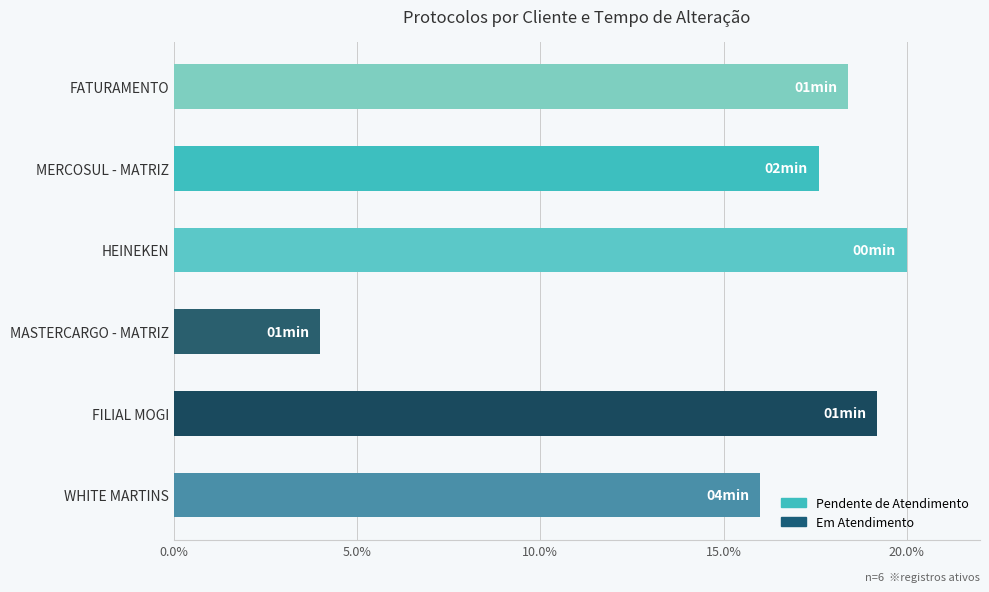

Reading bottom to top, list all the values displayed in this chart.

WHITE MARTINS=16.0	FILIAL MOGI=19.2	MASTERCARGO - MATRIZ=4.0	HEINEKEN=20.0	MERCOSUL - MATRIZ=17.6	FATURAMENTO=18.4